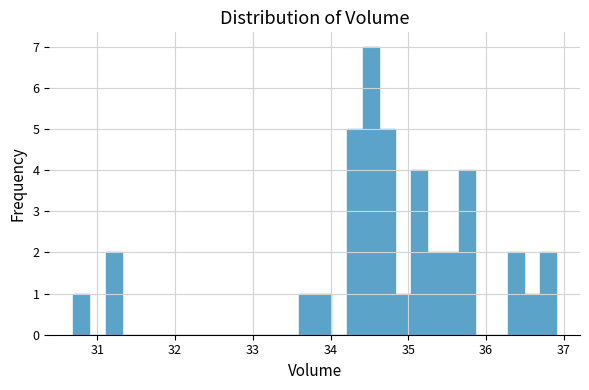

Read against the x-axis, roughly where is the centre of the tallest bar?

34.5